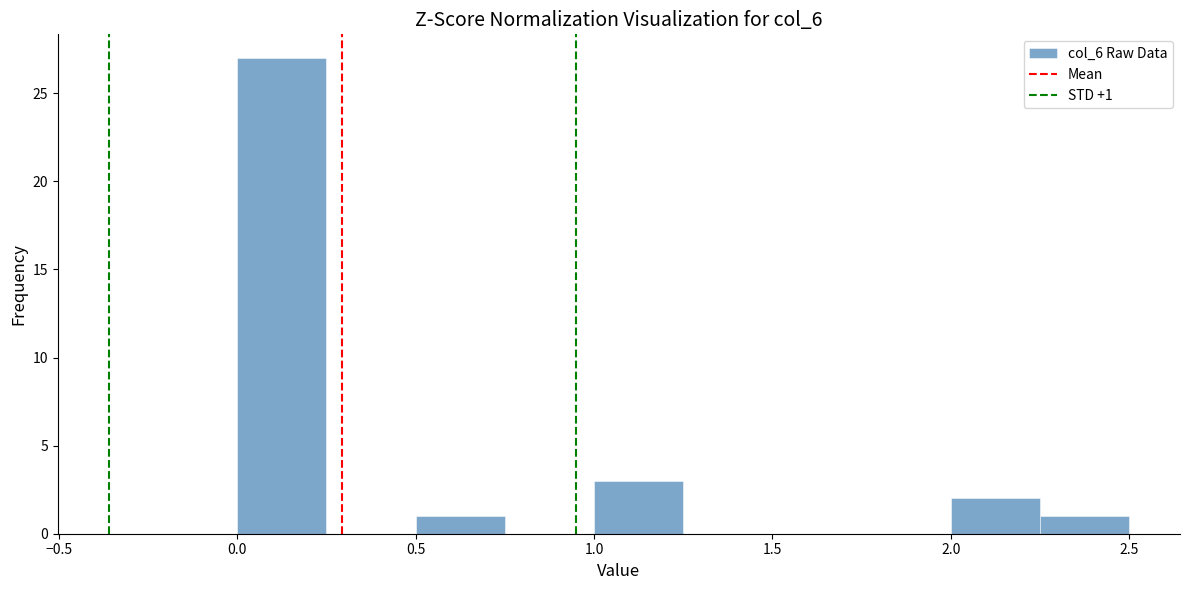

Over which range of the x-axis is the bar tallest?

0.00 to 0.25